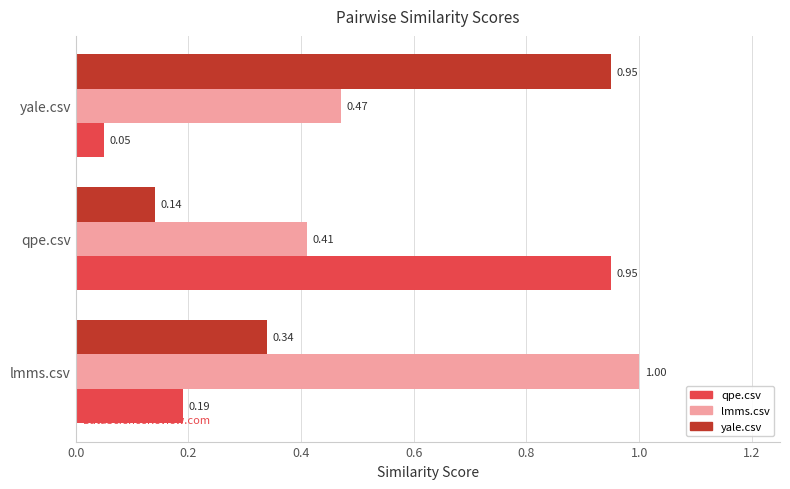

Which series has the widest spread of values?

qpe.csv